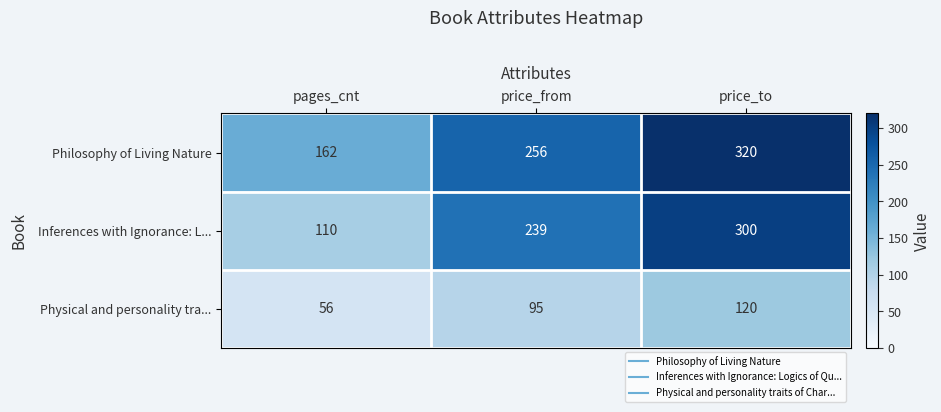

Count the number of categories in the chart.

3